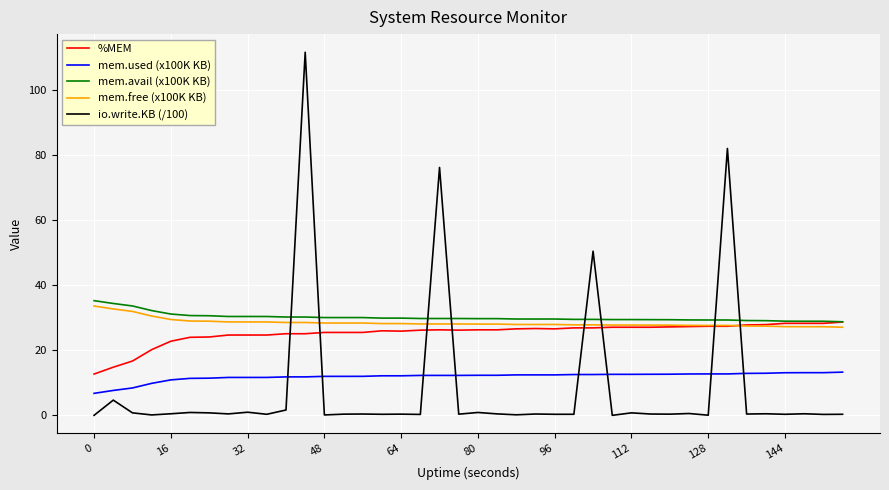

Which series has the largest range (max minus min)?

io.write.KB (/100)